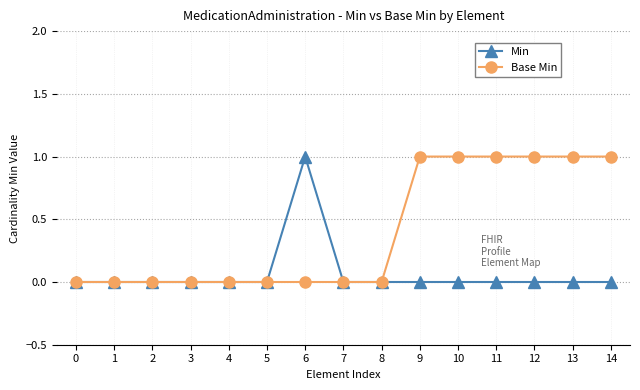

Between 0 and 14, which series saw the biggest shift?

Base Min